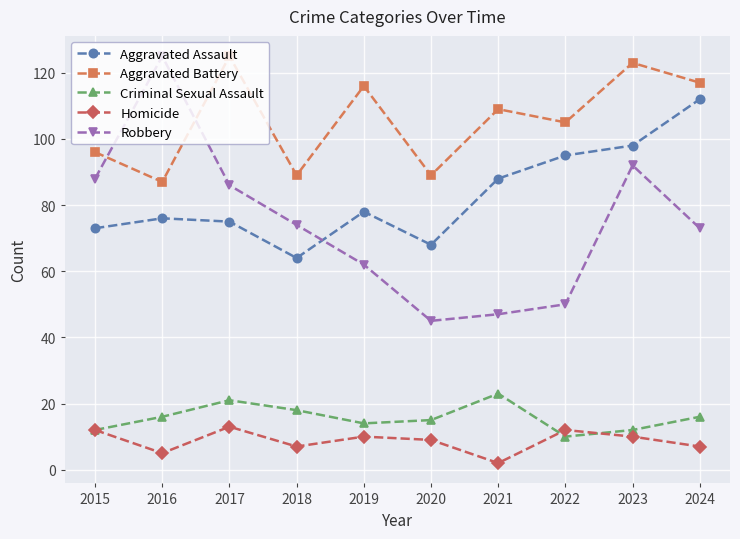

At which label is Aggravated Assault closest to 88?

2021